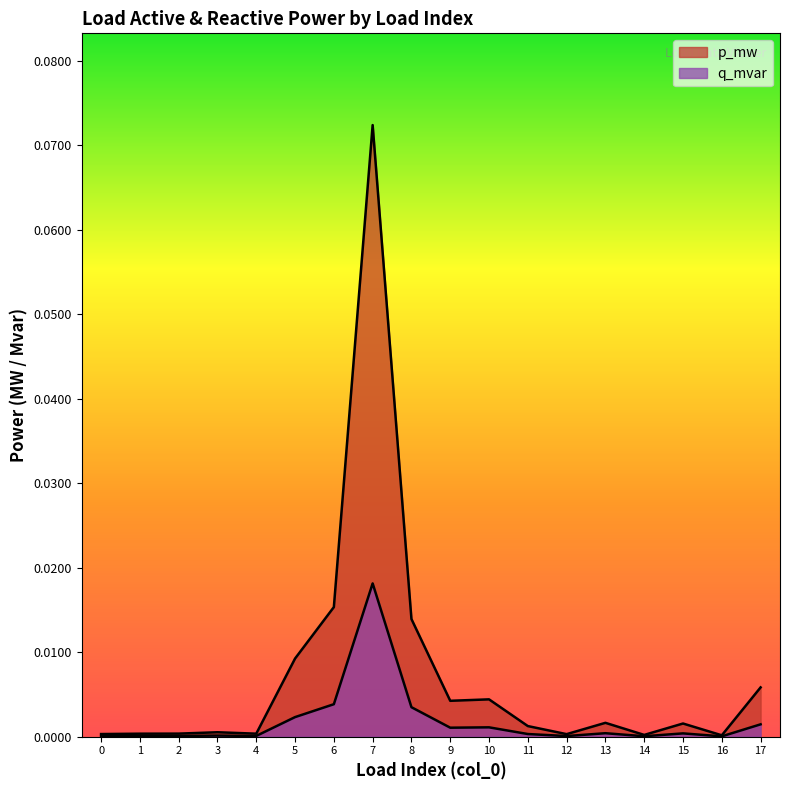

At which category is the sum across all series the highest?

7